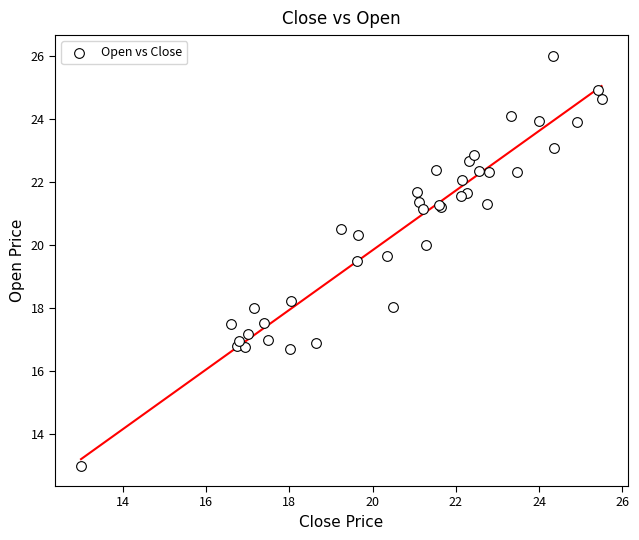

What Y value in the scatter plot is closest to 19?

19.5